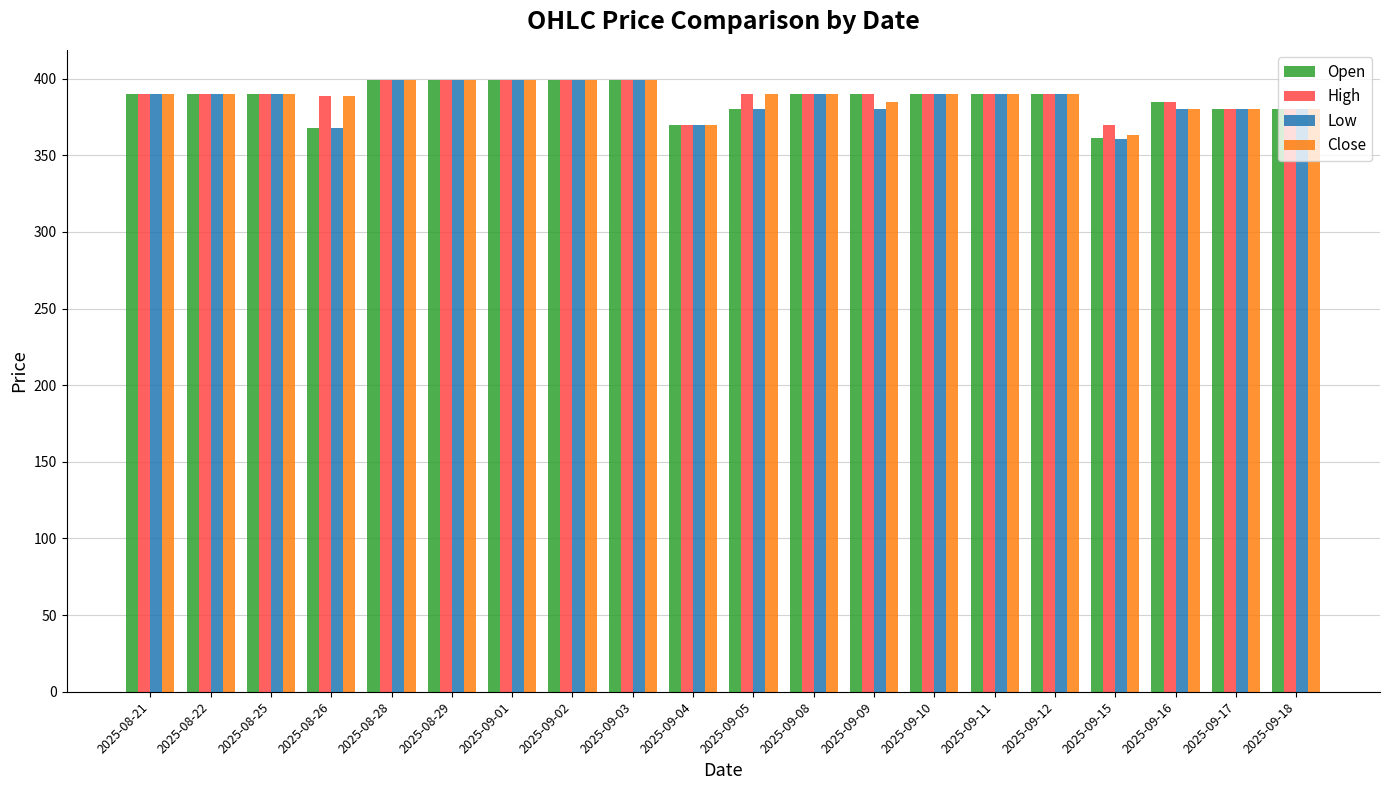

How many distinct data groups are displayed?

4